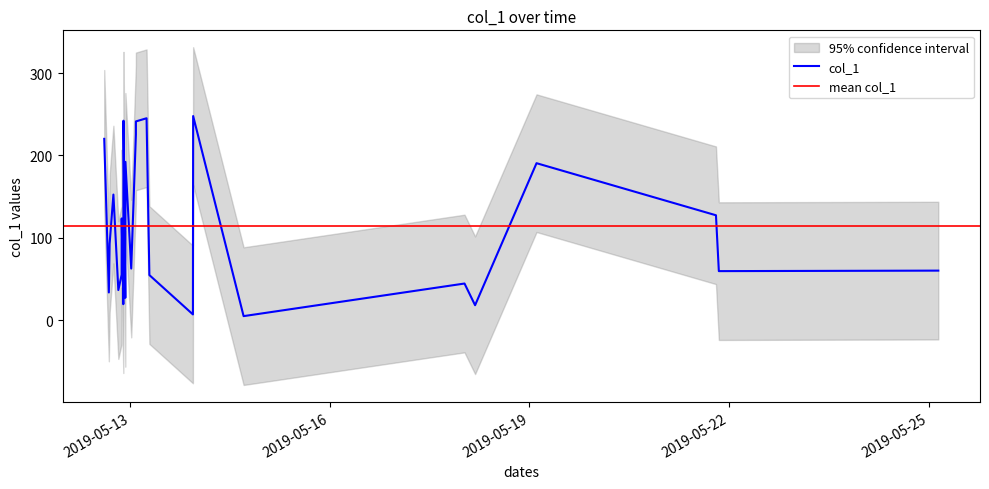

How many lines are shown in the chart?

1